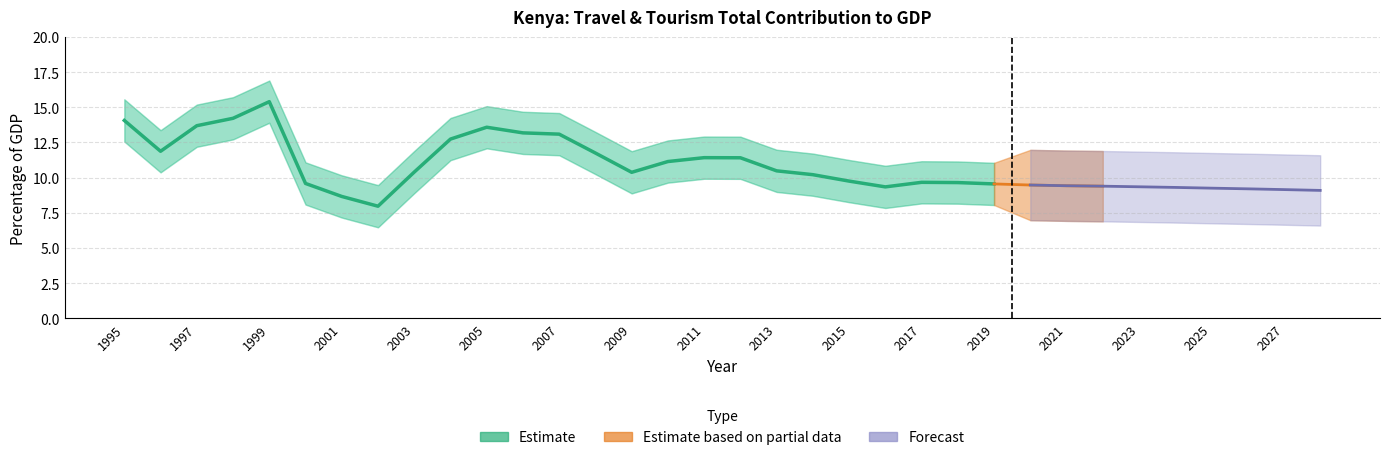

What is the difference between the maximum and minimum values?

7.4